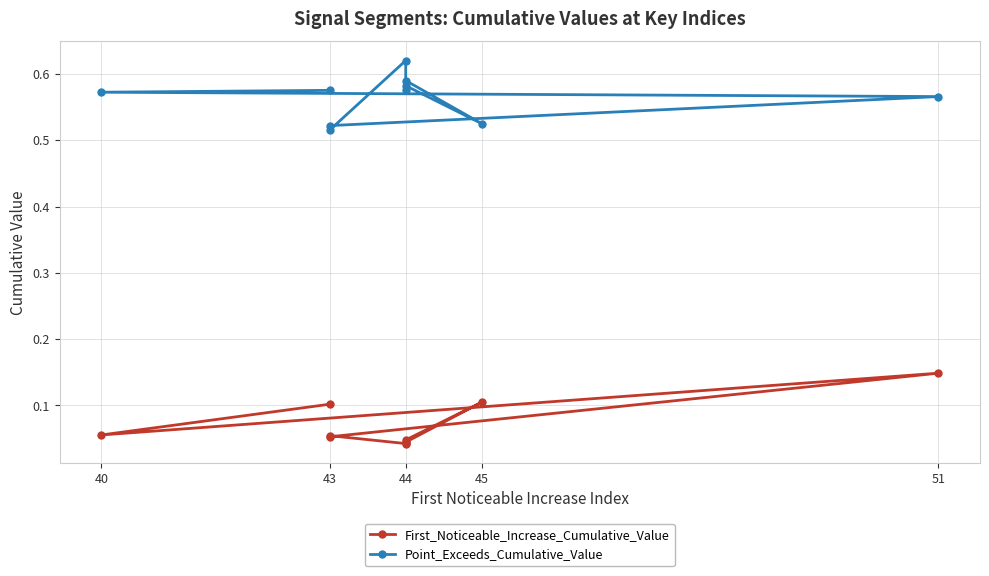

At which category does First_Noticeable_Increase_Cumulative_Value reach its first local valley?

40